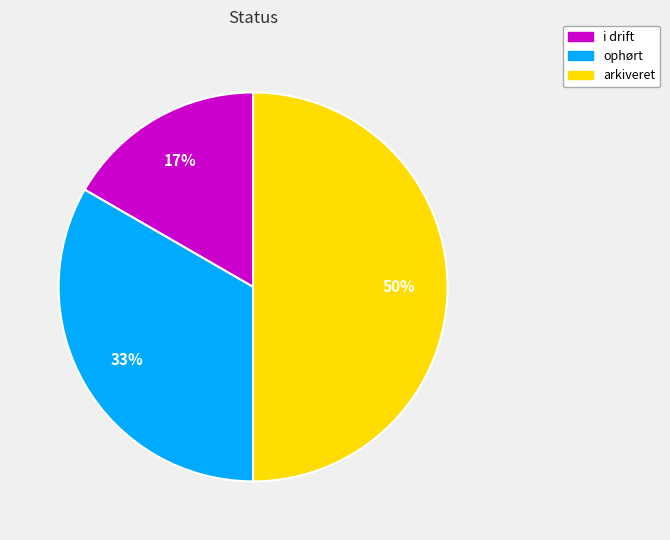

To the nearest percent, what is the difference between the arkiveret and i drift slice percentages?

33%